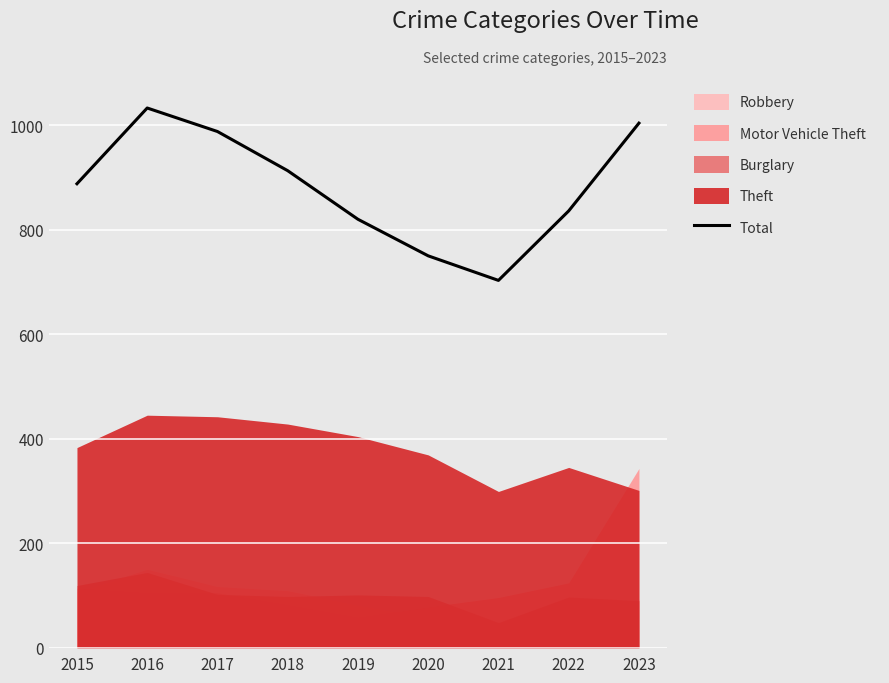

Is it true that the value at 2016 is 343?

False